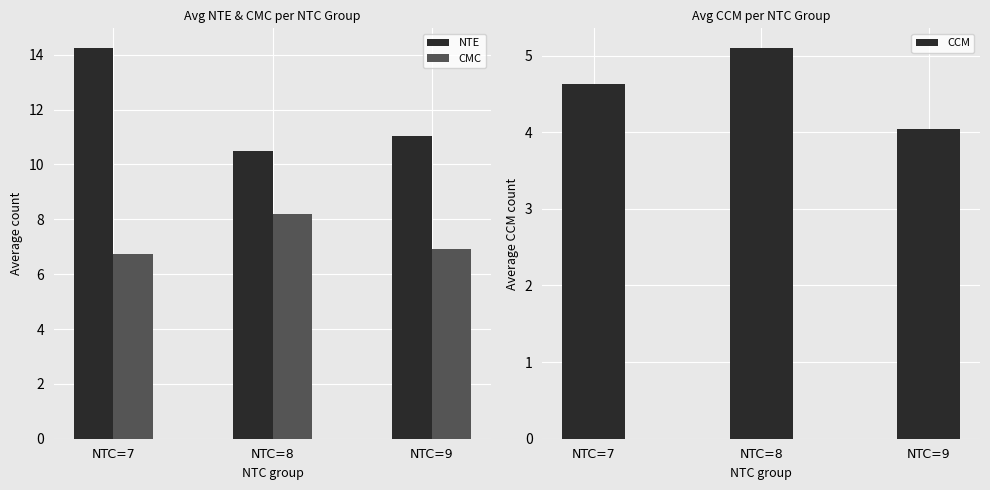

What is the difference between the maximum and minimum values in the CMC series?

1.4